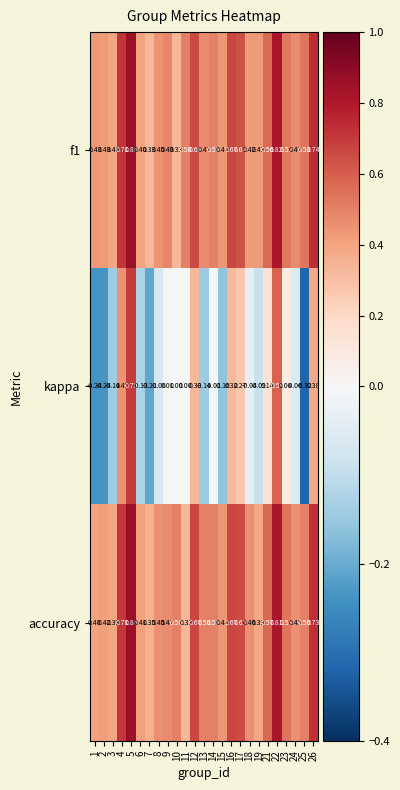

Which series has the largest range (max minus min)?

kappa